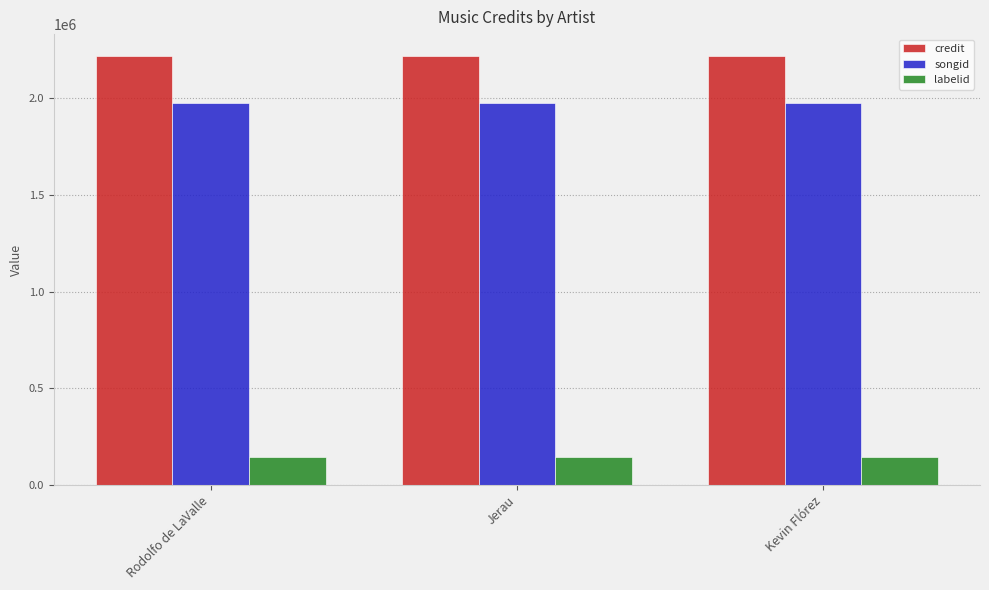

What is the approximate value of labelid at Rodolfo de LaValle?

143372